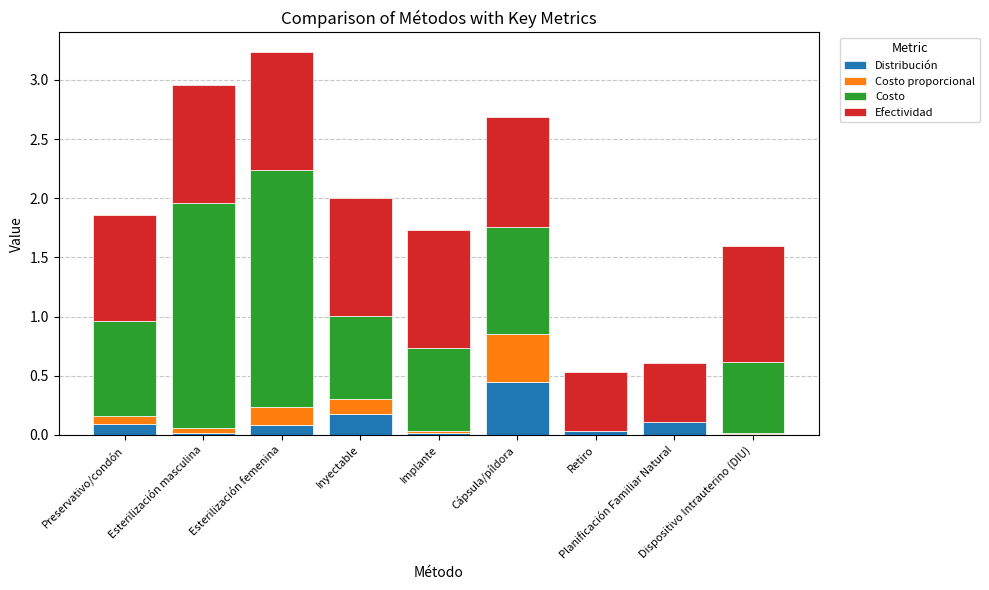

At which category is the sum across all series the highest?

Esterilización femenina